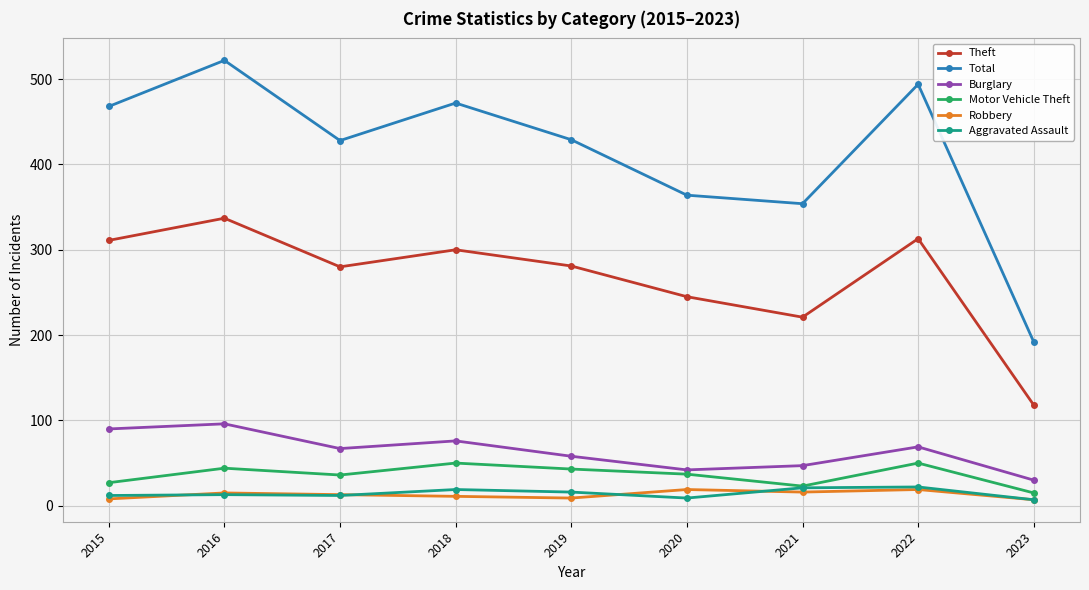

Where is the first local maximum for Theft?

2016